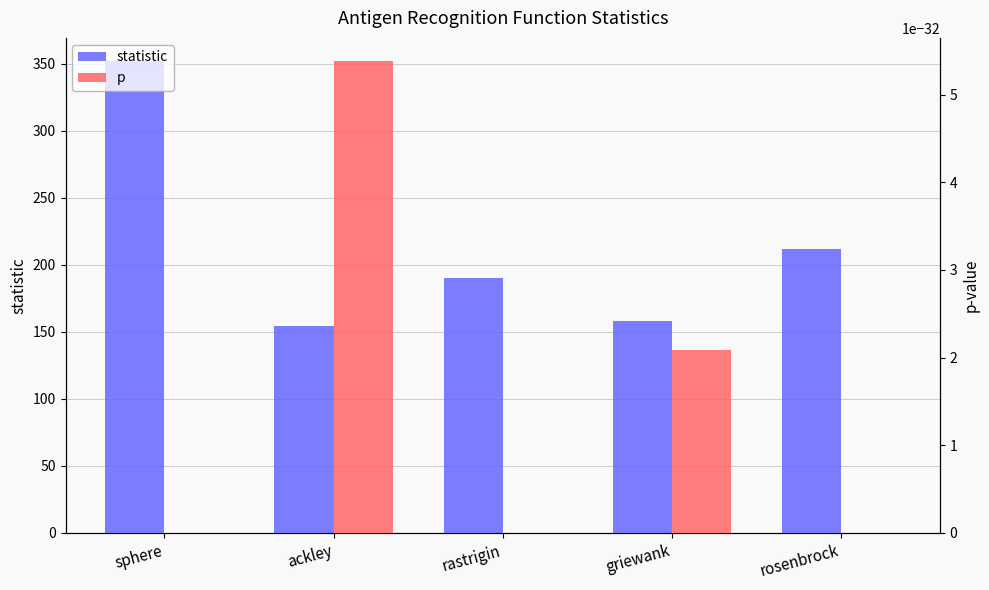

Which label corresponds to the smallest value in the chart?

sphere